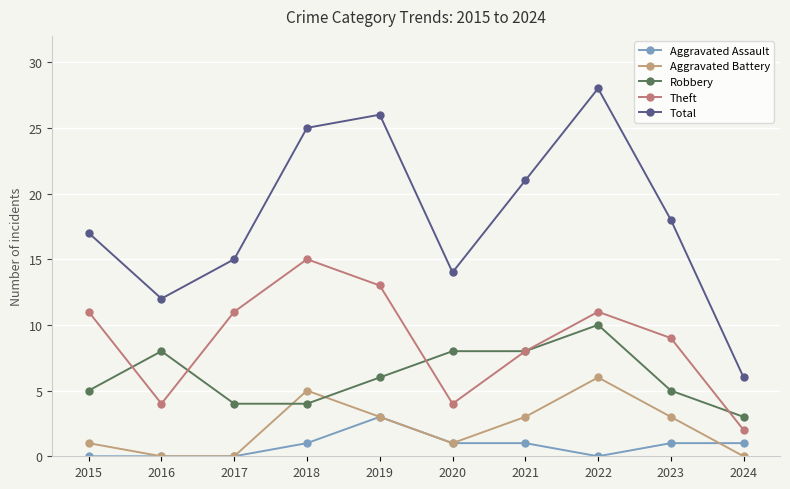

Reading right to left, transcribe all the data shown in this chart.

Aggravated Assault: 1	1	0	1	1	3	1	0	0	0
Aggravated Battery: 0	3	6	3	1	3	5	0	0	1
Robbery: 3	5	10	8	8	6	4	4	8	5
Theft: 2	9	11	8	4	13	15	11	4	11
Total: 6	18	28	21	14	26	25	15	12	17